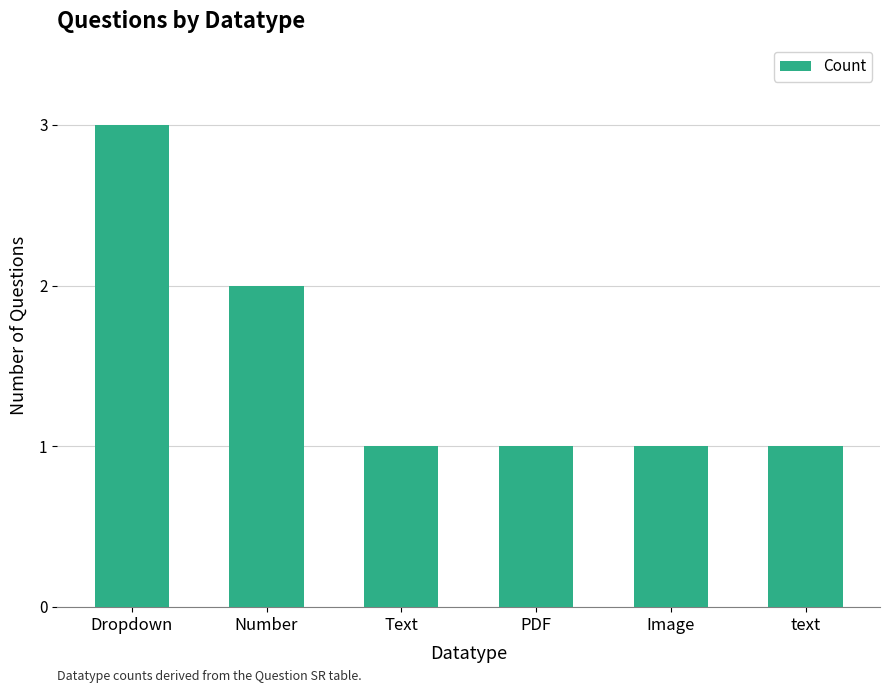

What is the sum of the values at Text and PDF?

2